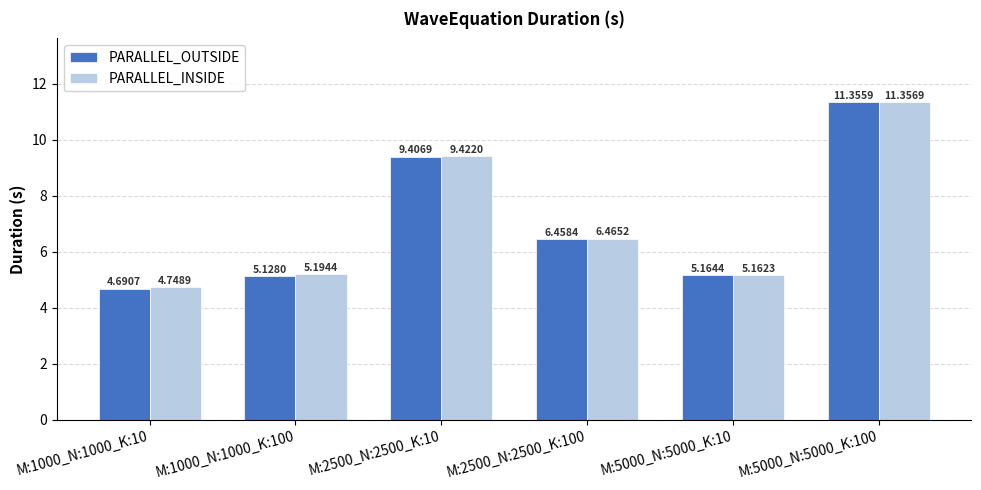

Where is PARALLEL_OUTSIDE nearest to the value 8?

M:2500_N:2500_K:10